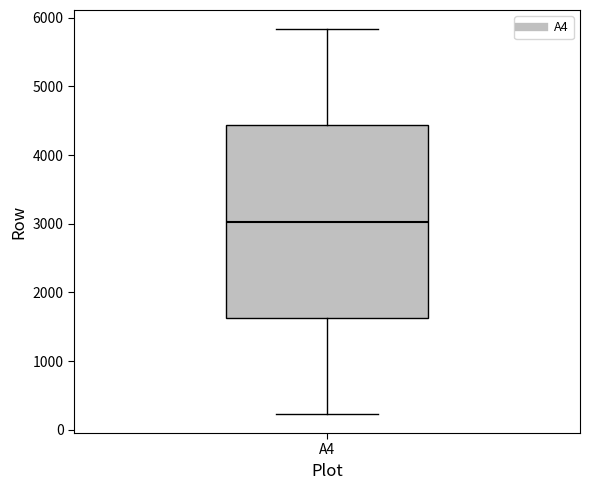

Read this box plot against the y-axis: the position of the median line, the range covered by the box, and the ends of both whiskers. The values are not printed on the chart, so give them approximately, as read against the axis.

median 3000, box 1600 to 4400, whiskers 200 to 5800